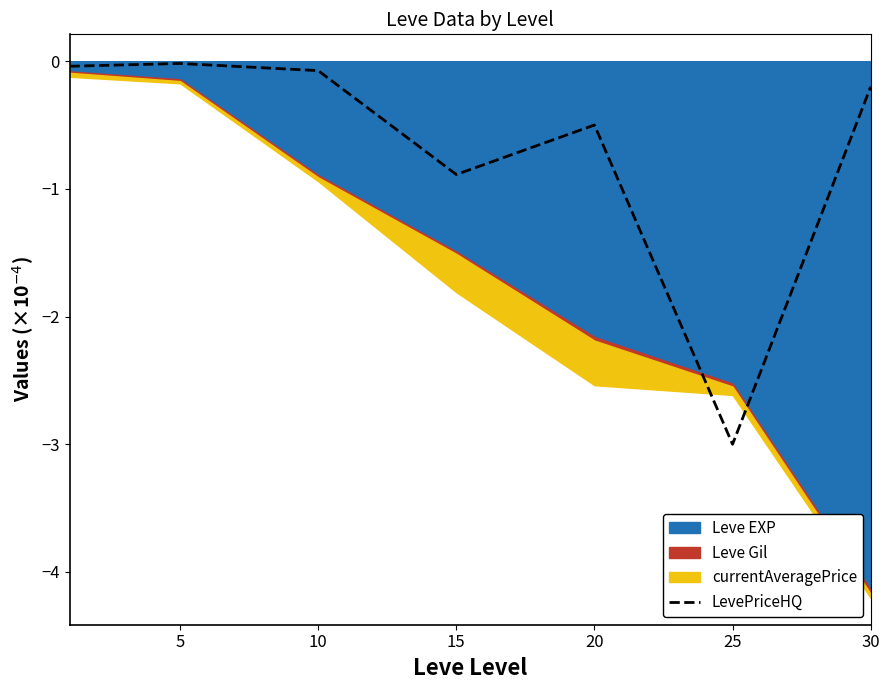

The LevePriceHQ series shows -0.4 at 15. True or false?

False